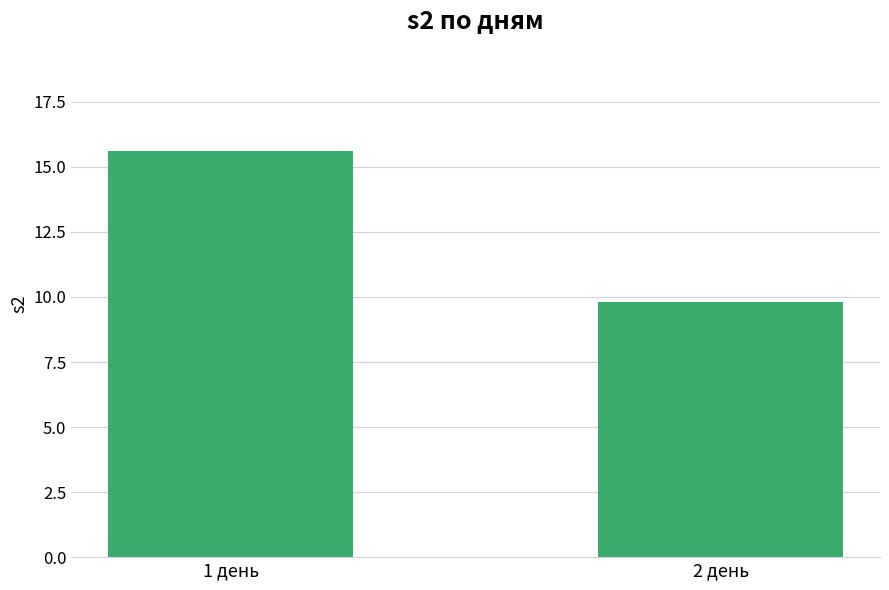

How many values are between 9 and 15?

1